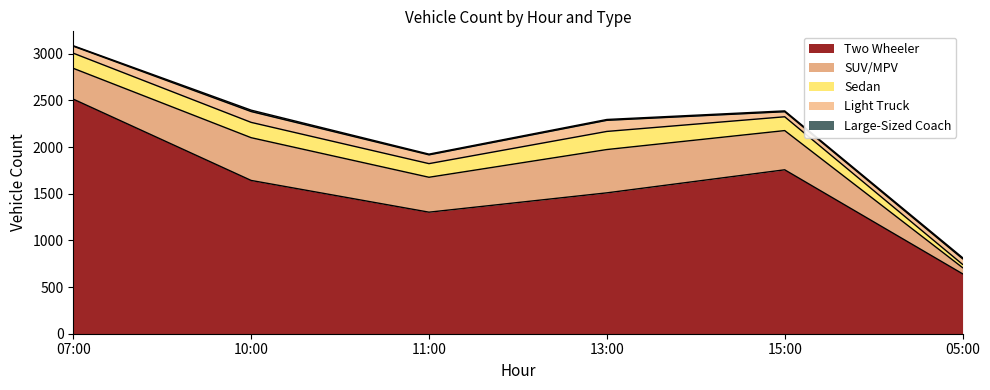

What are all the series names shown in the legend?

Two Wheeler, SUV/MPV, Sedan, Light Truck, Large-Sized Coach